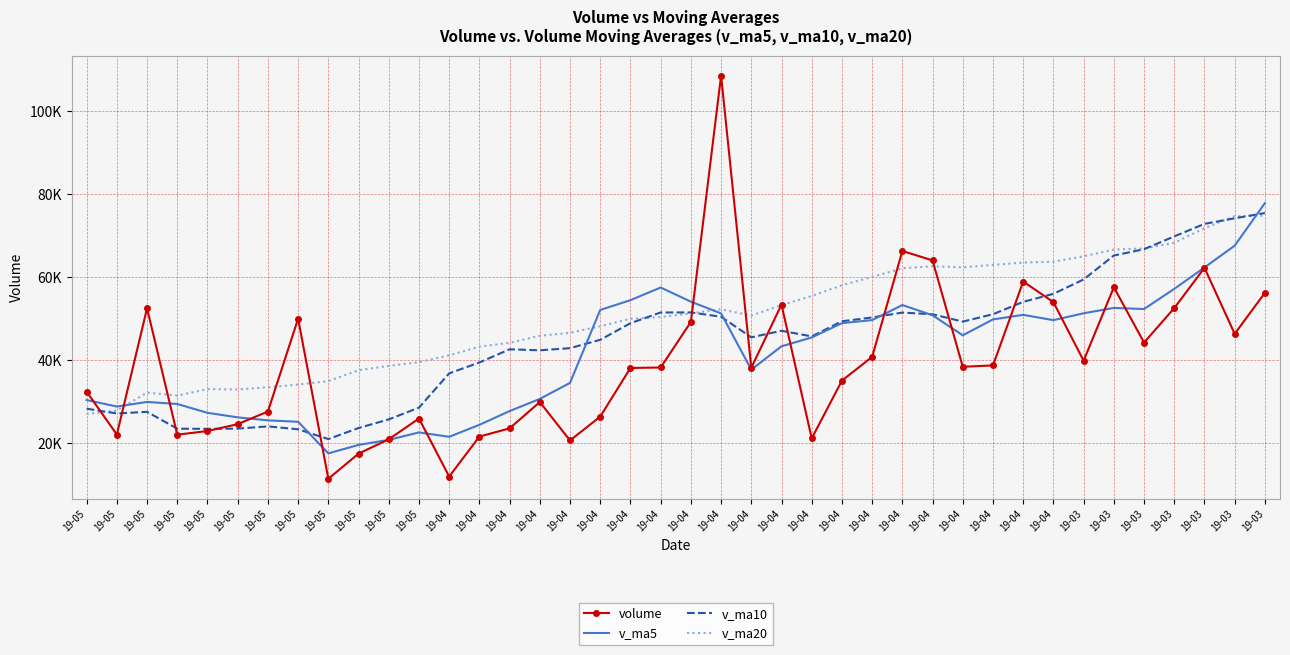

Between which two adjacent categories do v_ma10 and volume first intersect?

19-05 and 19-05